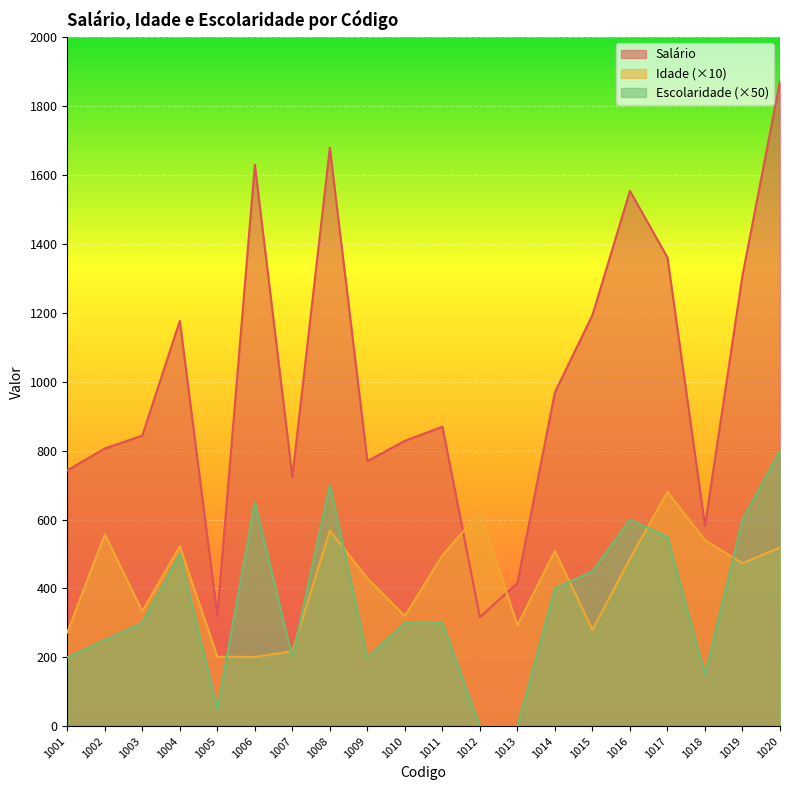

Where is the first local minimum for Escolaridade?

1005